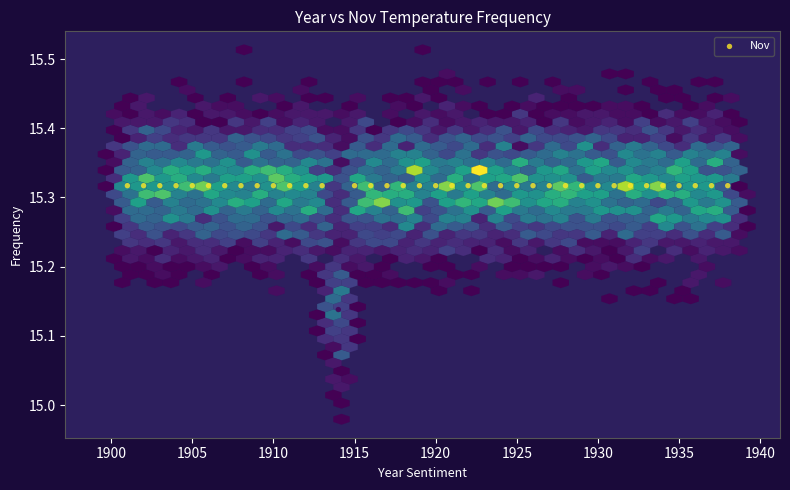

What is the range of X values (max minus min)?

37.0